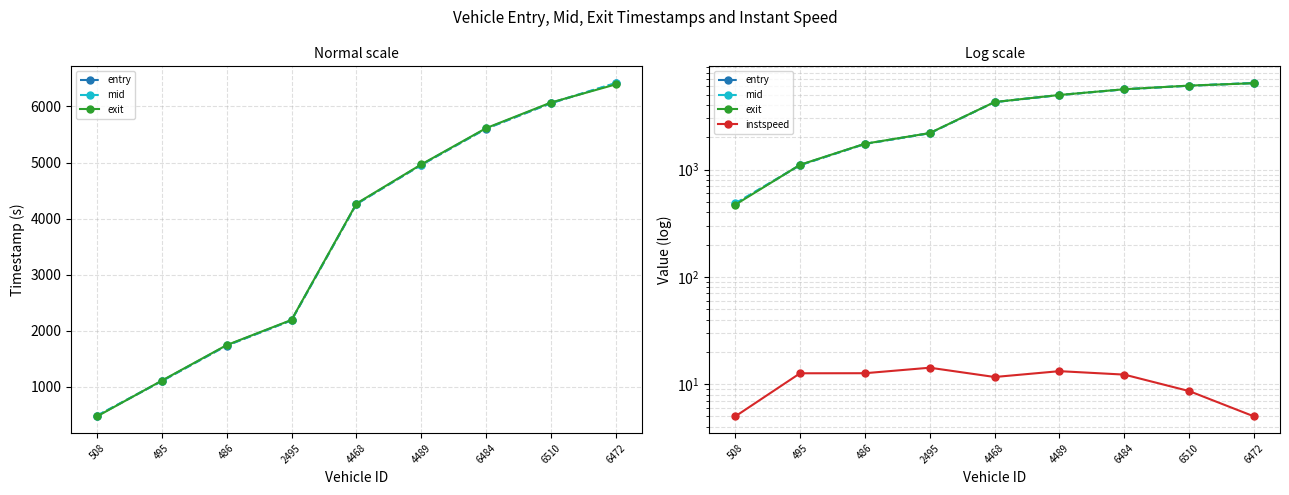

What is the difference between the mid values at 2495 and 4468?

2073.9